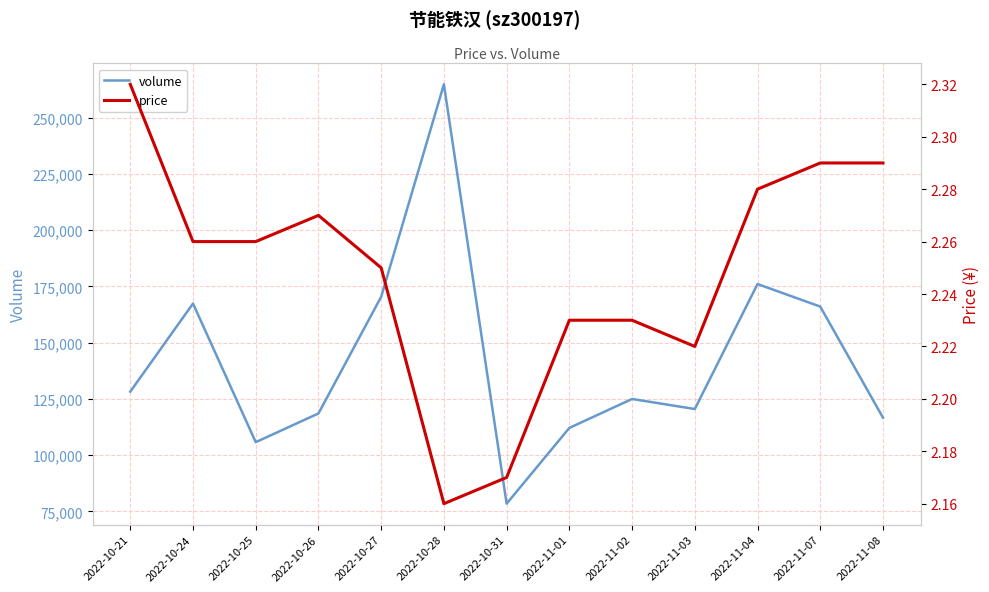

How many data points does each series have?

13